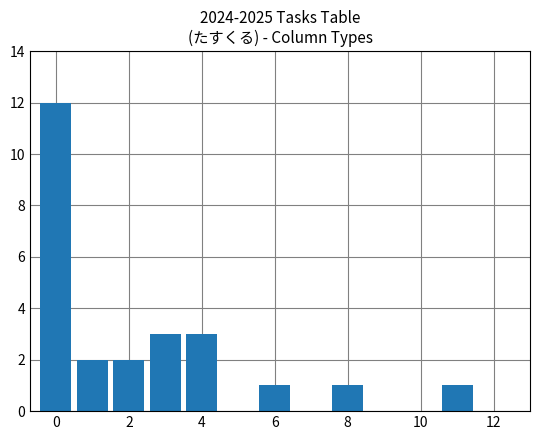

What is the average value?

3